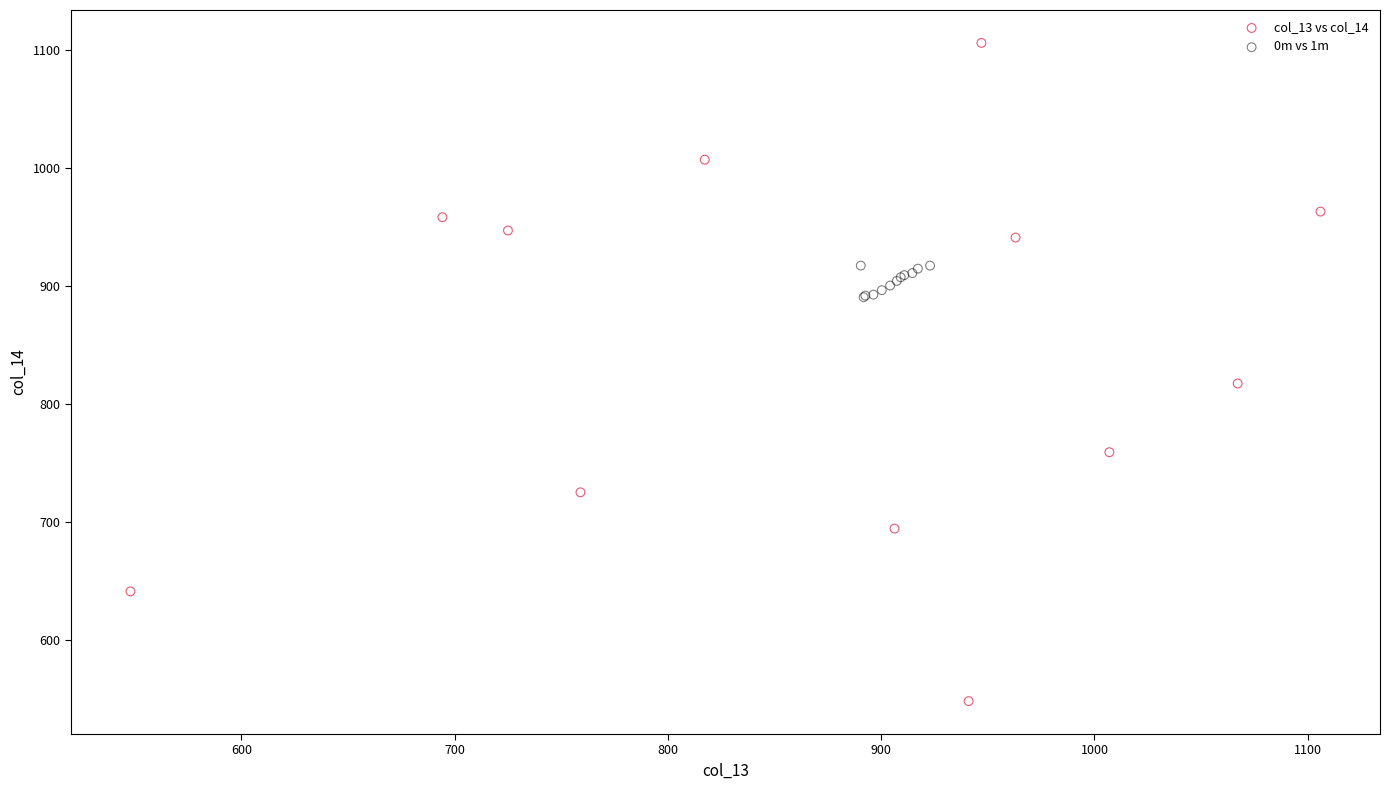

Which series has the widest spread of Y values?

col_13 vs col_14